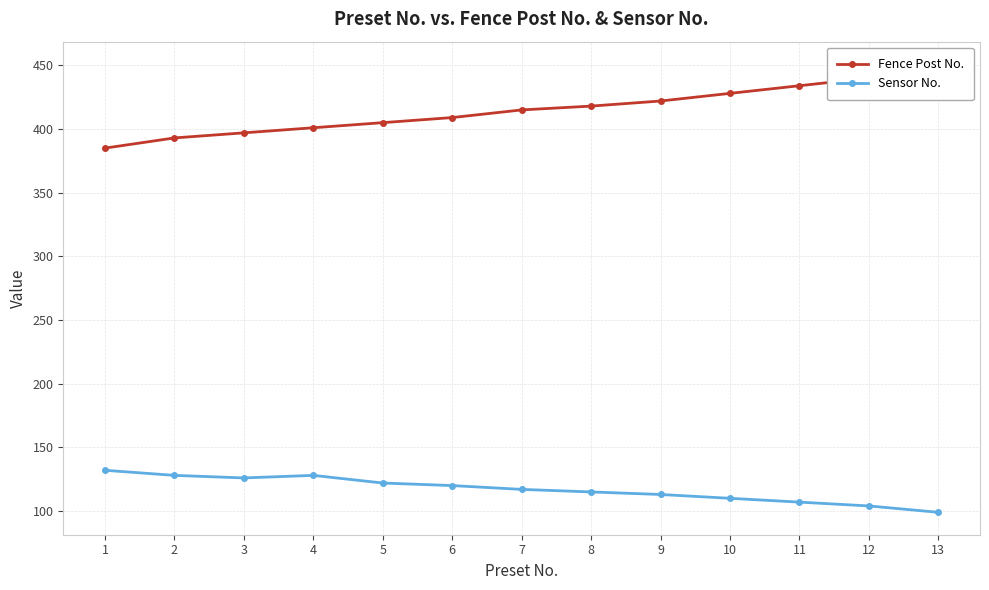

Which series has the largest total across all categories?

Fence Post No.